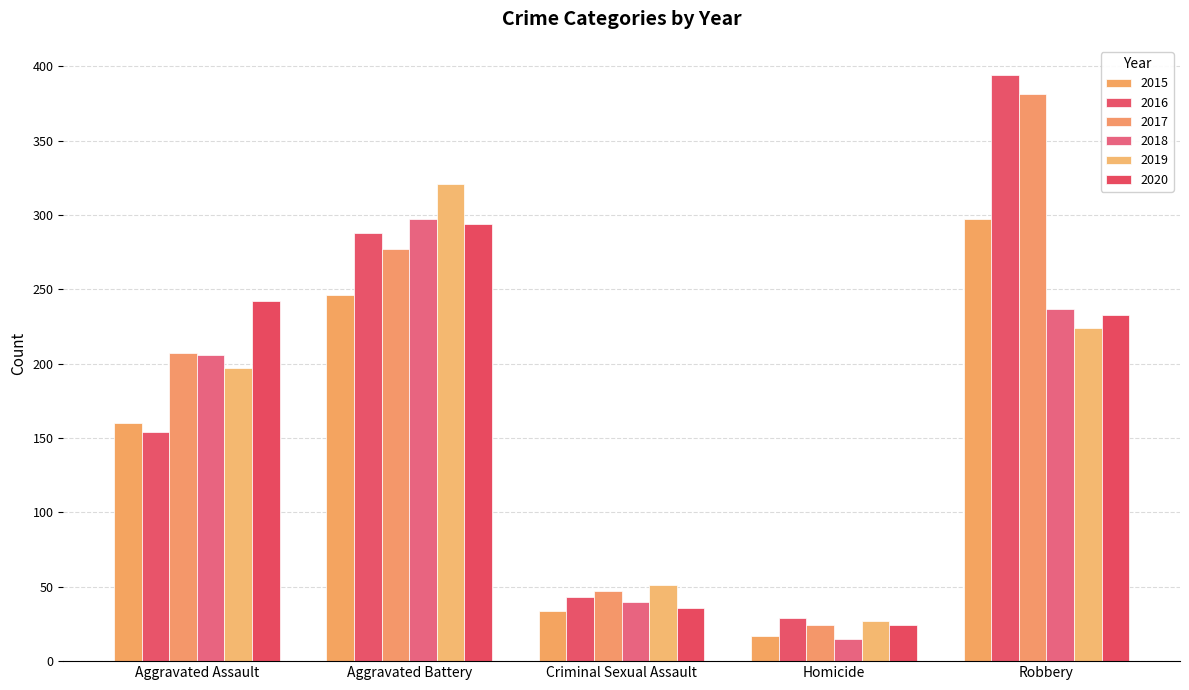

What is the spread (max minus min) of values at Aggravated Assault?

88